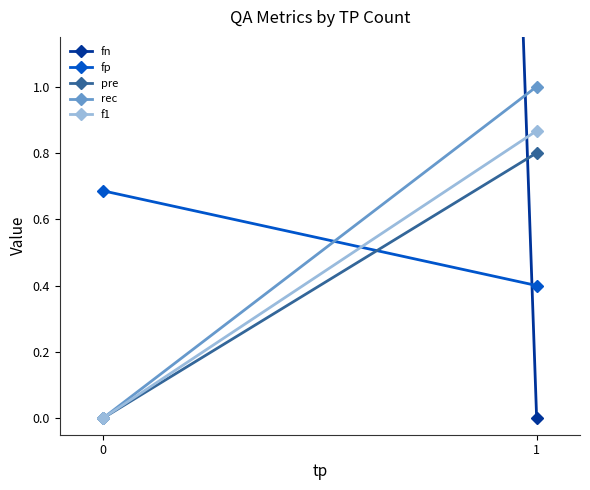

Is this an area chart (filled region under the line)?

No